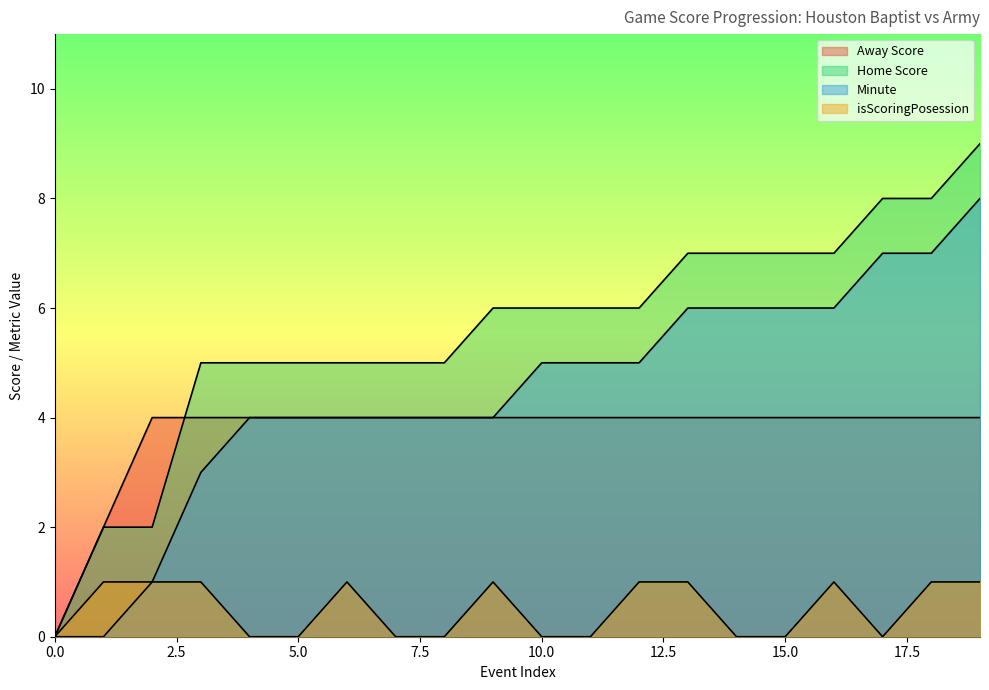

What is the difference between the highest and lowest values at 9?

5